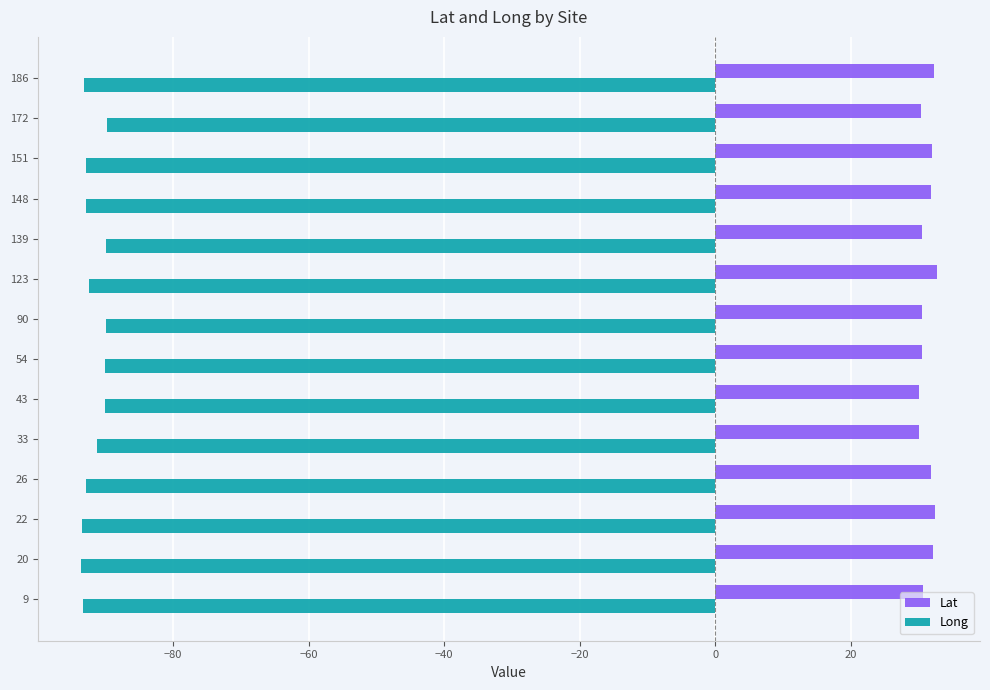

Which series has the widest spread of values?

Long